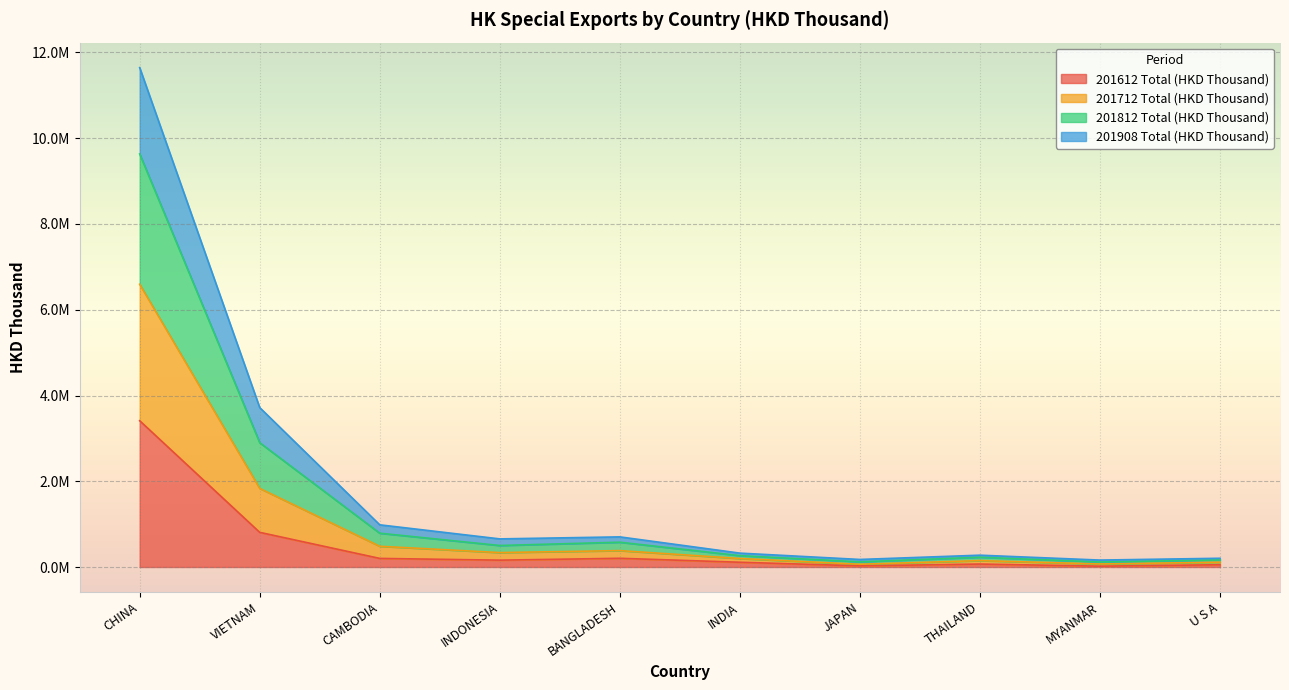

True or false: 201812 Total (HKD Thousand) and 201612 Total (HKD Thousand) intersect in this chart.

False